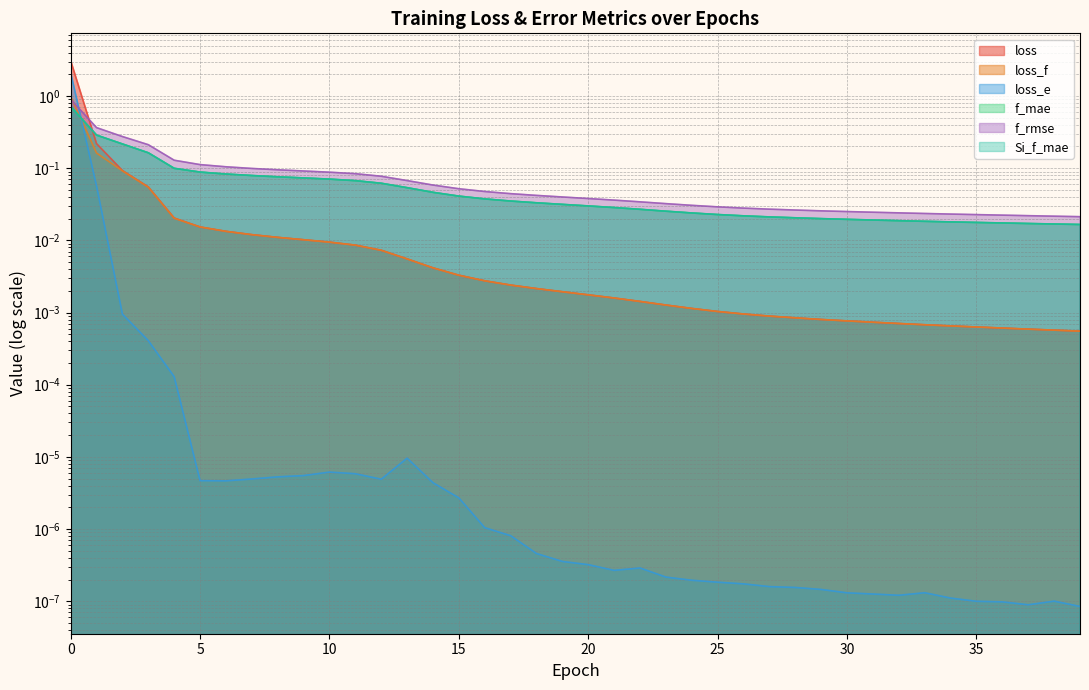

Is it true that Si_f_mae equals 0.0 at 36?

False